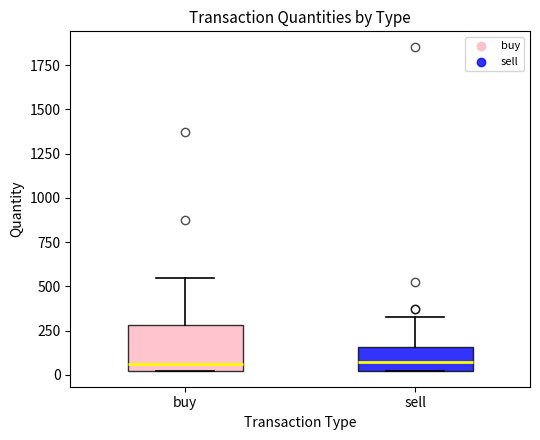

Reading left to right, read every box against the y-axis: the position of its median line, the range the box covers, and the ends of its whiskers. The values are not printed on the chart, so give them approximately, as read against the axis.

buy: median 50 (just above the box's lower edge), box 50 to 300, whiskers 50 to 550
sell: median 100, box 50 to 150, whiskers 50 to 350